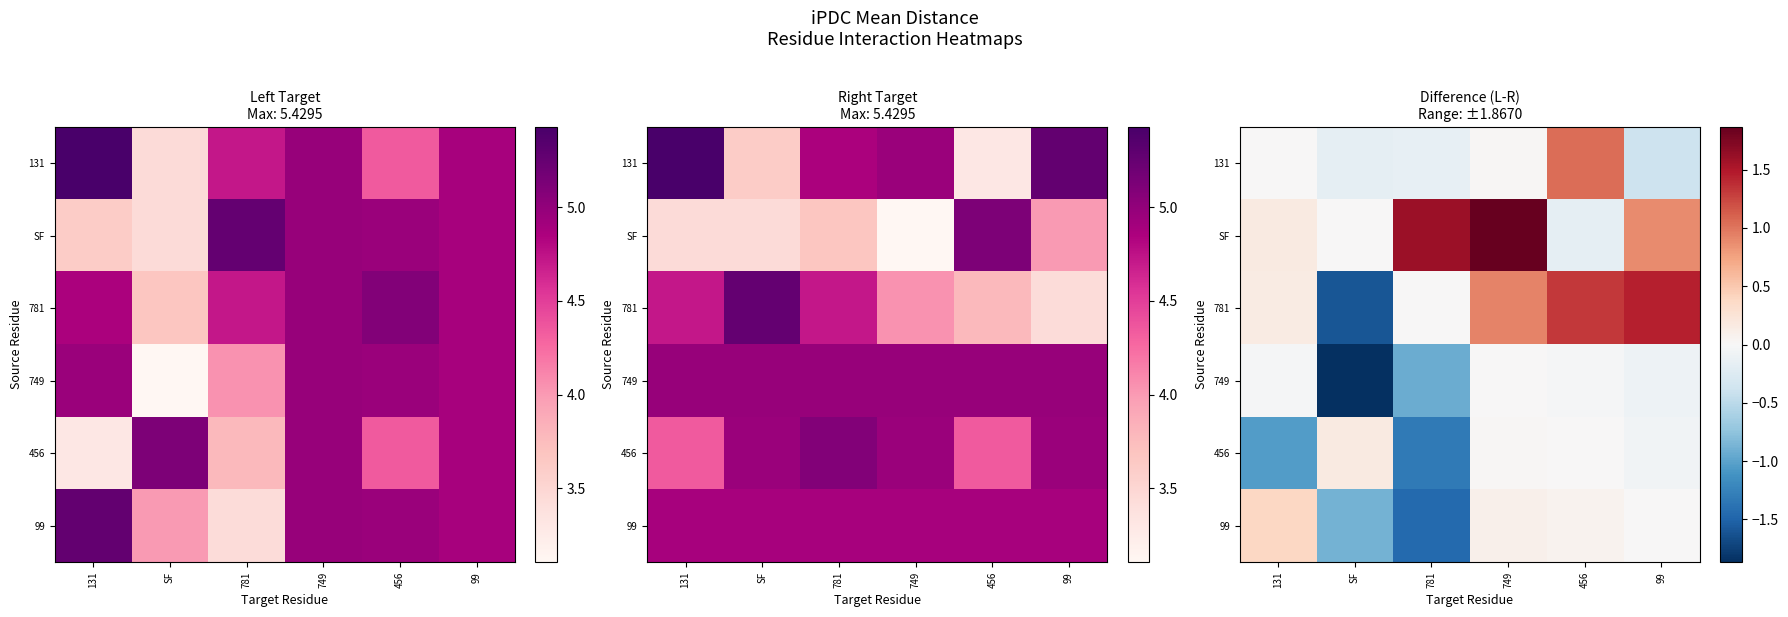

What is the smallest value displayed?

-1.9